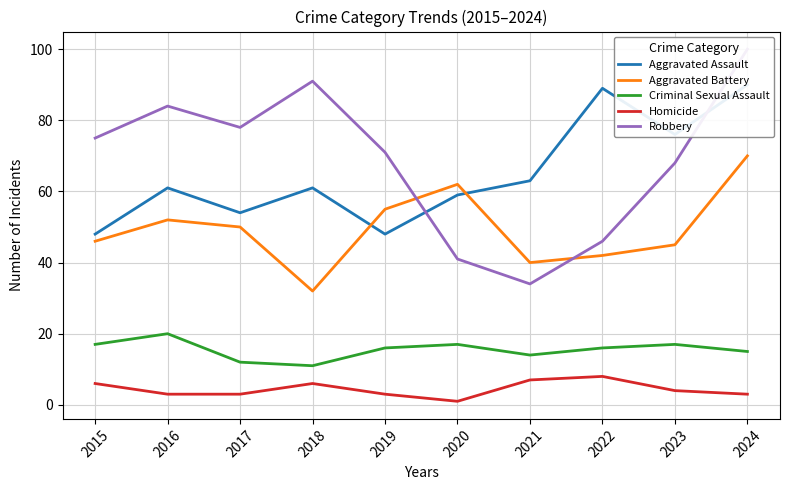

How many categories are shown in the chart?

10